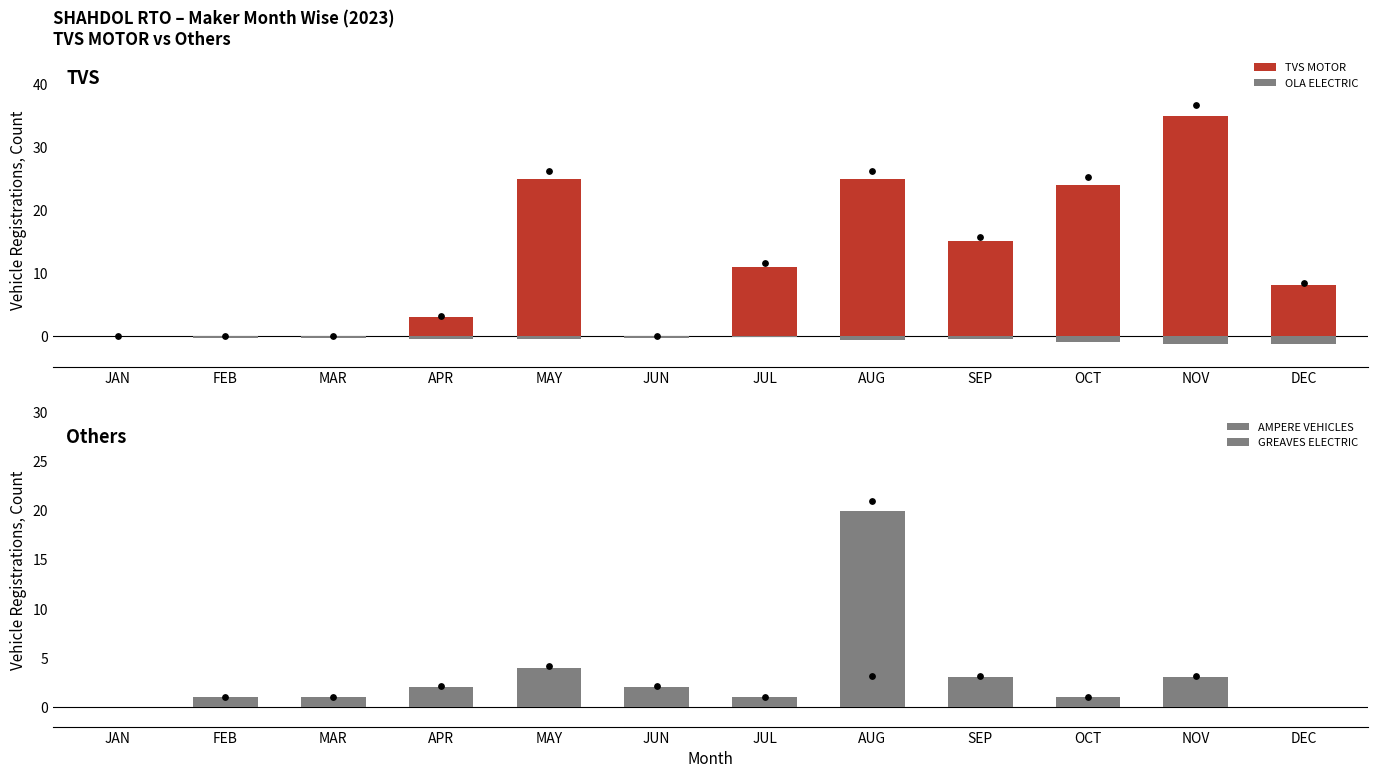

Which series reaches the maximum Y coordinate?

TVS MOTOR